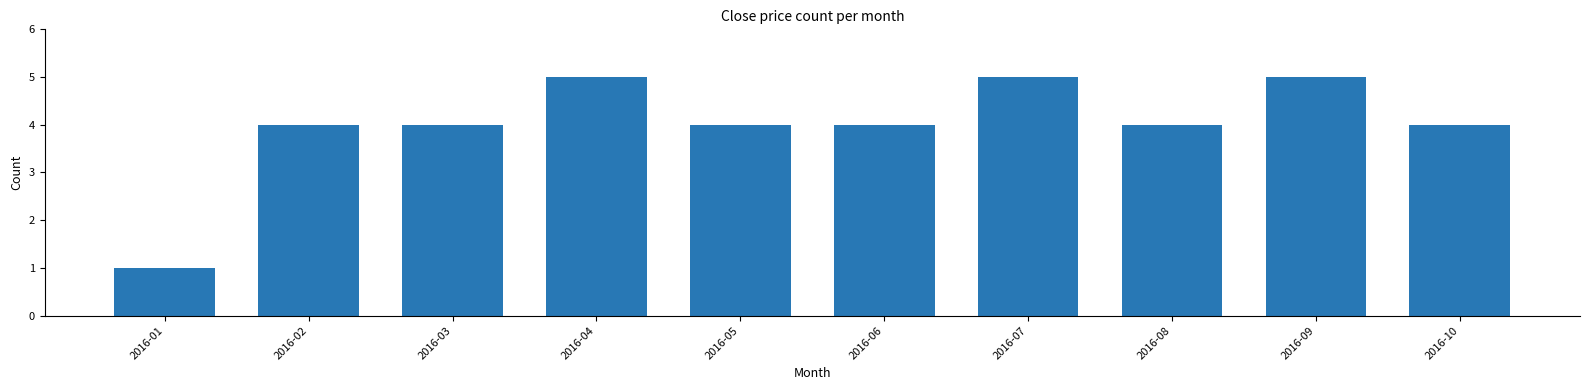

Which has a higher value, 2016-01 or 2016-09?

2016-09